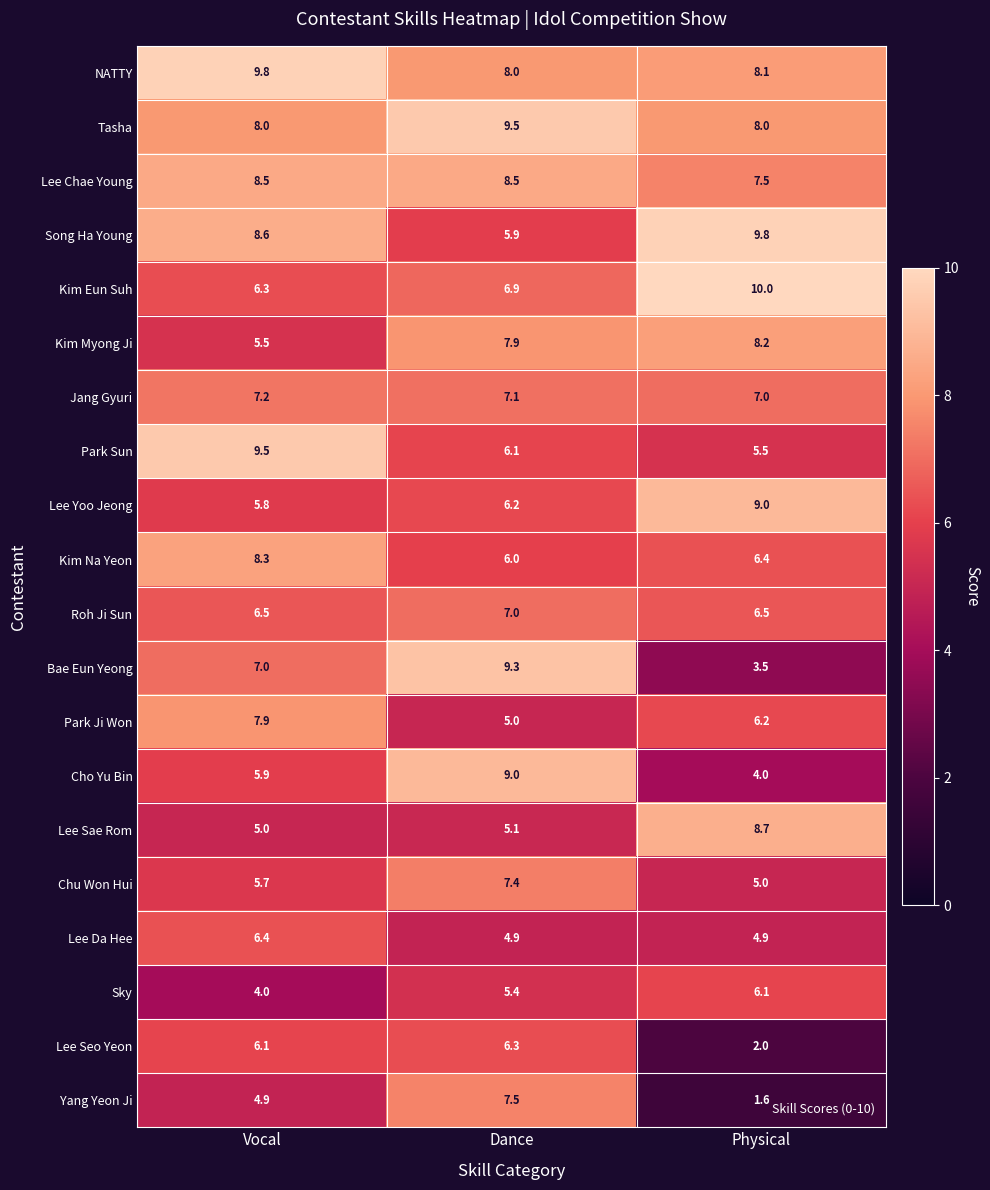

Which series changed the most between Vocal and Dance?

Park Sun